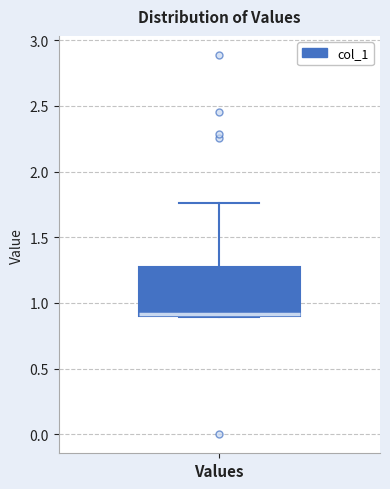

Where does the upper whisker of the box for Values end on the y-axis? The values are not printed on the chart, so give them approximately, as read against the axis.

1.75